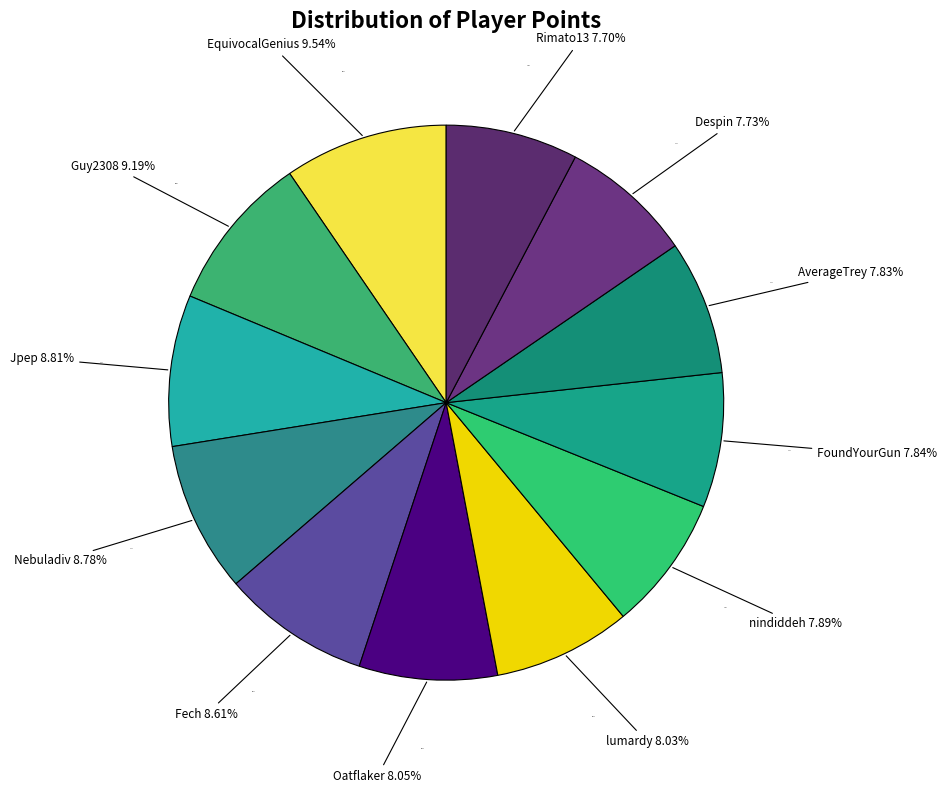

Rank the categories by value from lowest to highest.

Rimato13, Despin, AverageTrey, FoundYourGun, nindiddeh, lumardy, Oatflaker, Fech, Nebuladiv, Jpep, Guy2308, EquivocalGenius